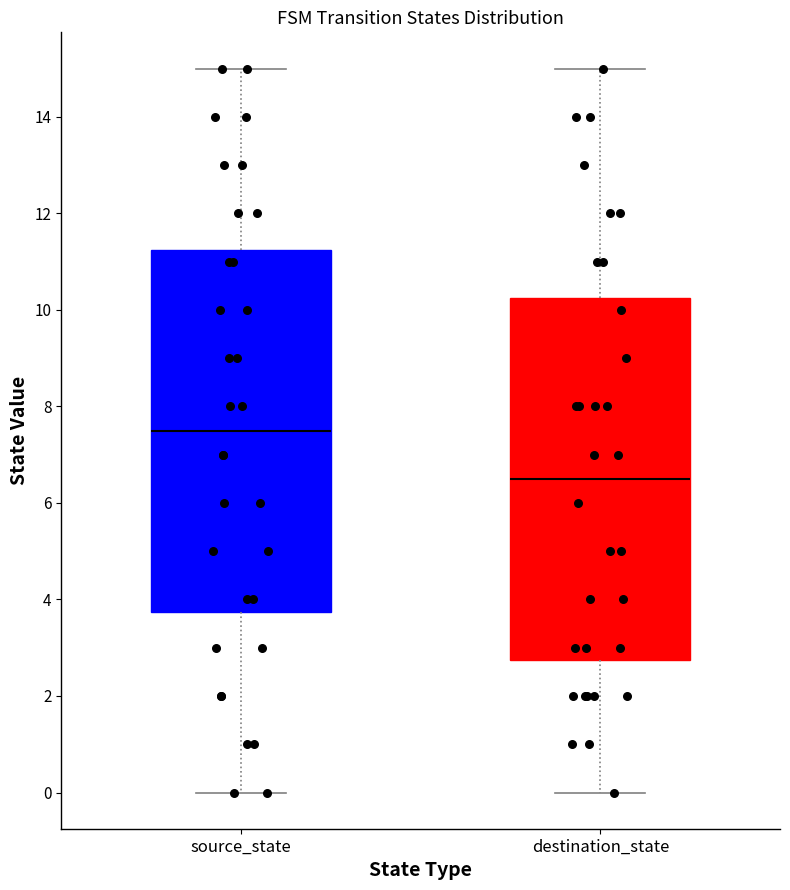

Reading left to right, transcribe this box plot: for each box, give where its median line is, the range the box spans, and where its two whiskers end, as read against the y-axis. The values are not printed on the chart, so give them approximately, as read against the axis.

source_state: median 7.6, box 3.8 to 11.2, whiskers 0.0 to 15.0
destination_state: median 6.6, box 2.8 to 10.2, whiskers 0.0 to 15.0